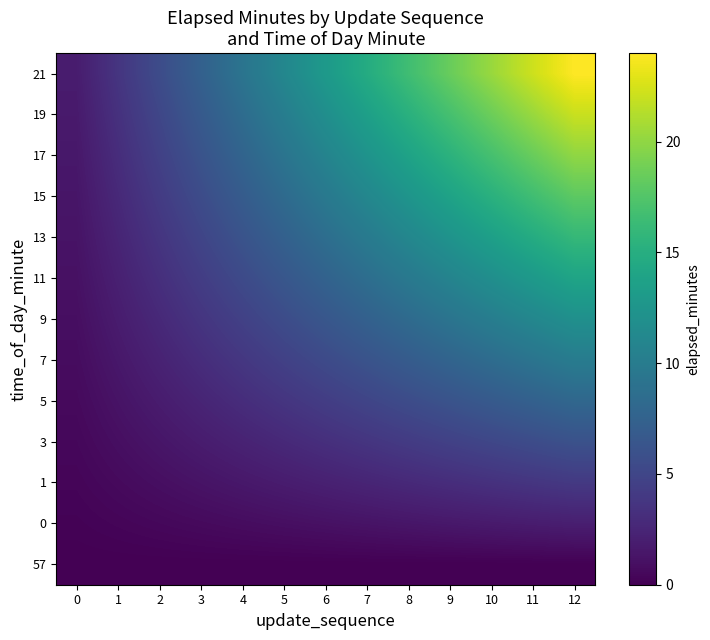

Reading left to right, extract all data points from this chart.

57: 0=0.0	1=0.0	2=0.0	3=0.0	4=0.0	5=0.0	6=0.0	7=0.0	8=0.0	9=0.0	10=0.0	11=0.0	12=0.0
0: 0=0.2	1=0.3	2=0.5	3=0.6	4=0.8	5=0.9	6=1.1	7=1.2	8=1.4	9=1.5	10=1.7	11=1.8	12=2.0
1: 0=0.3	1=0.6	2=0.9	3=1.2	4=1.5	5=1.8	6=2.2	7=2.5	8=2.8	9=3.1	10=3.4	11=3.7	12=4.0
3: 0=0.5	1=0.9	2=1.4	3=1.8	4=2.3	5=2.8	6=3.2	7=3.7	8=4.2	9=4.6	10=5.1	11=5.5	12=6.0
5: 0=0.6	1=1.2	2=1.8	3=2.5	4=3.1	5=3.7	6=4.3	7=4.9	8=5.5	9=6.2	10=6.8	11=7.4	12=8.0
7: 0=0.8	1=1.5	2=2.3	3=3.1	4=3.8	5=4.6	6=5.4	7=6.2	8=6.9	9=7.7	10=8.5	11=9.2	12=10.0
9: 0=0.9	1=1.8	2=2.8	3=3.7	4=4.6	5=5.5	6=6.5	7=7.4	8=8.3	9=9.2	10=10.2	11=11.1	12=12.0
11: 0=1.1	1=2.2	2=3.2	3=4.3	4=5.4	5=6.5	6=7.5	7=8.6	8=9.7	9=10.8	10=11.8	11=12.9	12=14.0
13: 0=1.2	1=2.5	2=3.7	3=4.9	4=6.2	5=7.4	6=8.6	7=9.8	8=11.1	9=12.3	10=13.5	11=14.8	12=16.0
15: 0=1.4	1=2.8	2=4.2	3=5.5	4=6.9	5=8.3	6=9.7	7=11.1	8=12.5	9=13.8	10=15.2	11=16.6	12=18.0
17: 0=1.5	1=3.1	2=4.6	3=6.2	4=7.7	5=9.2	6=10.8	7=12.3	8=13.8	9=15.4	10=16.9	11=18.5	12=20.0
19: 0=1.7	1=3.4	2=5.1	3=6.8	4=8.5	5=10.2	6=11.8	7=13.5	8=15.2	9=16.9	10=18.6	11=20.3	12=22.0
21: 0=1.8	1=3.7	2=5.5	3=7.4	4=9.2	5=11.1	6=12.9	7=14.8	8=16.6	9=18.5	10=20.3	11=22.2	12=24.0